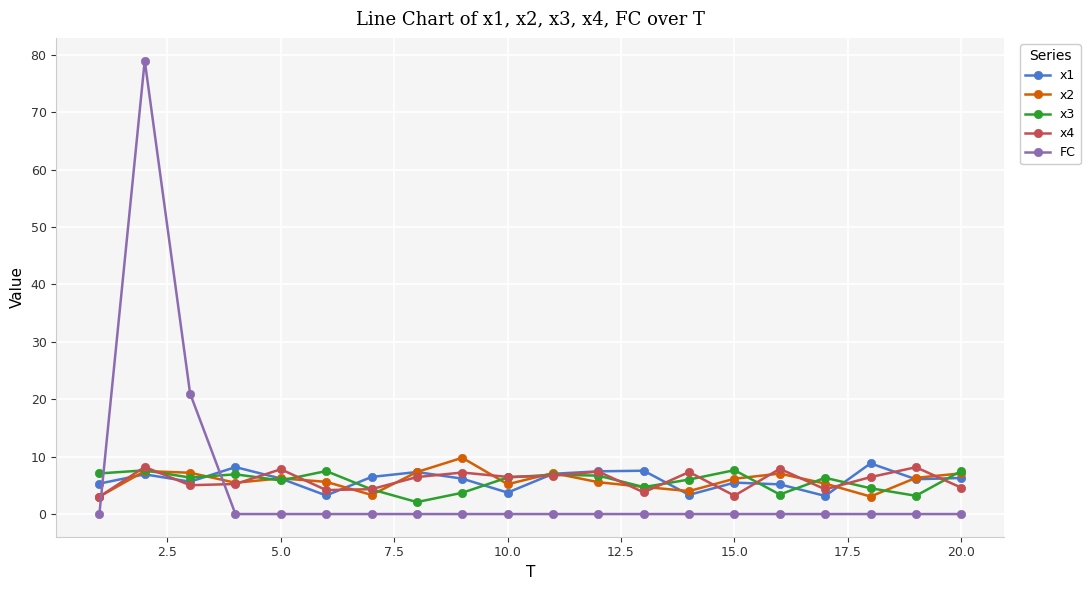

What is the minimum value for x2?

3.0